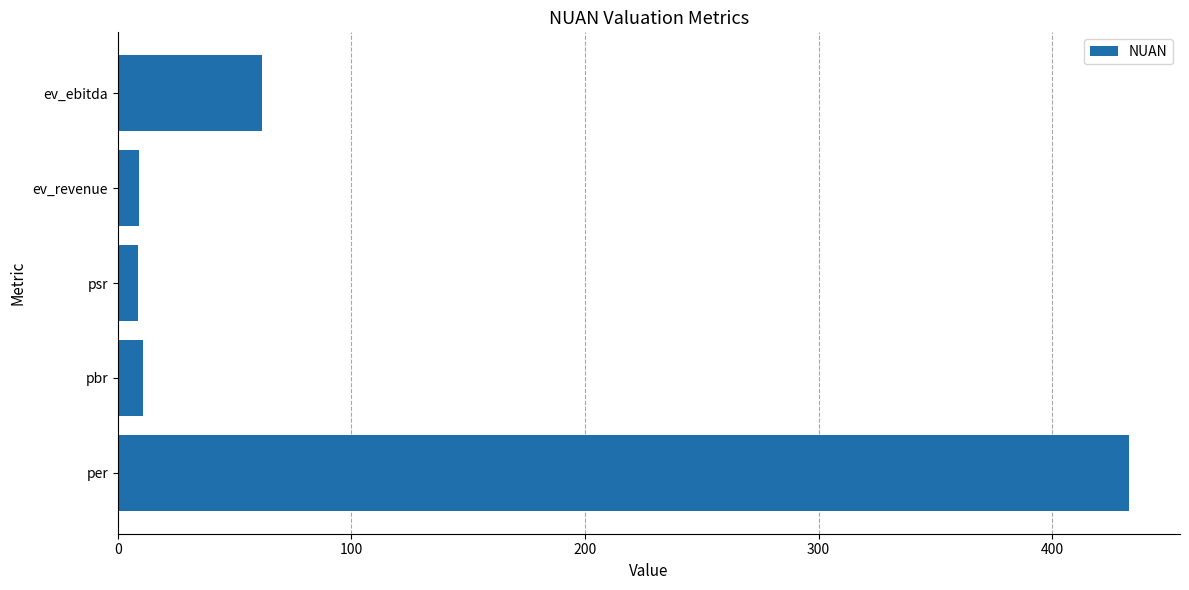

Is it true that the value at ev_revenue is 9.2?

True